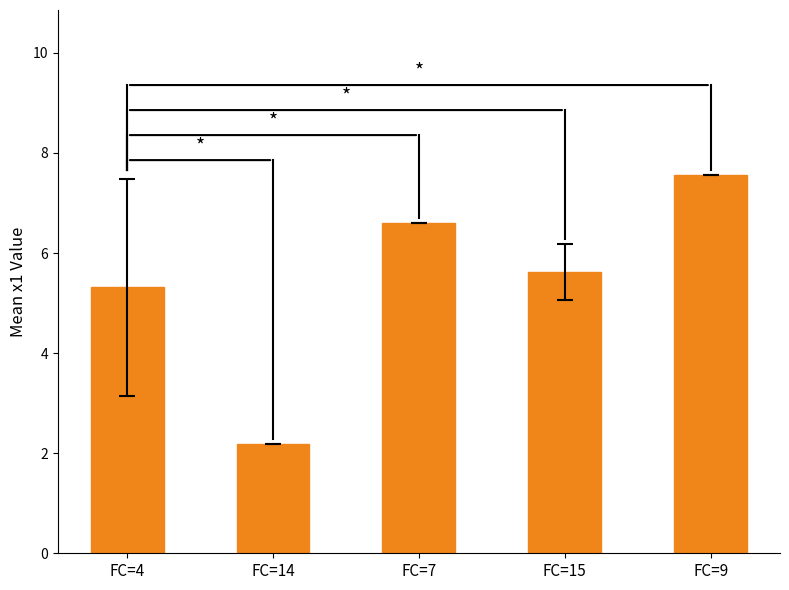

Which label corresponds to the largest value in the chart?

FC=9